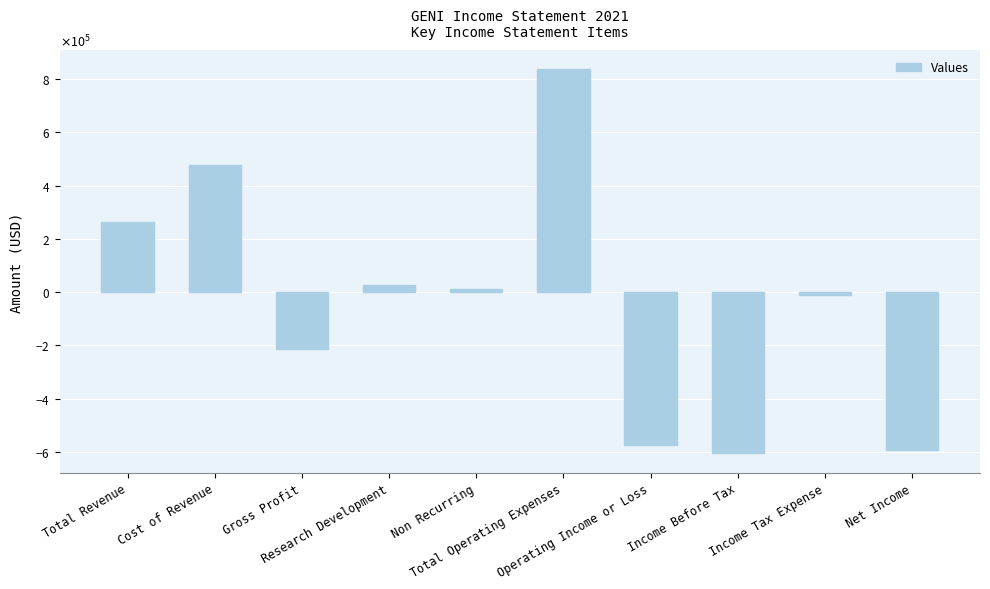

Are the bars horizontal?

No